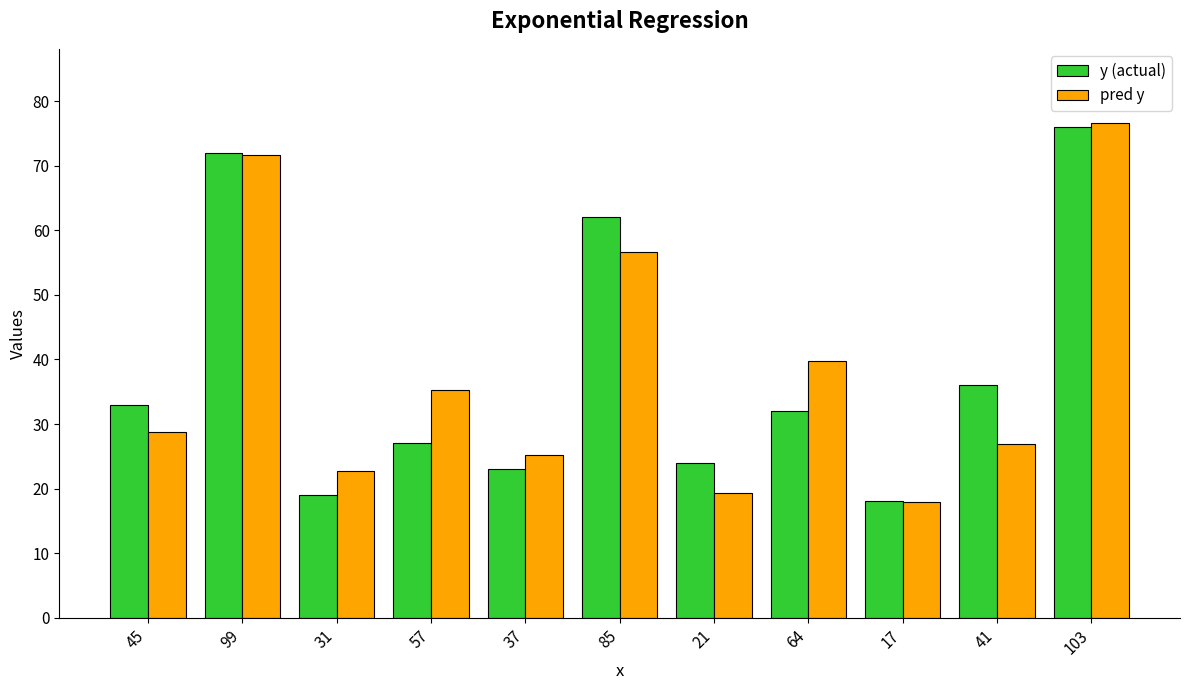

Are the bars horizontal?

No